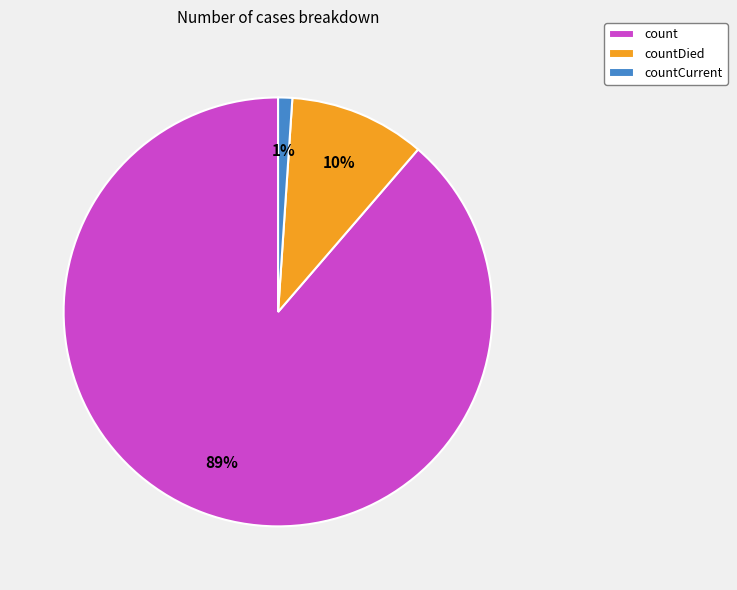

Rank the categories by value from lowest to highest.

countCurrent, countDied, count